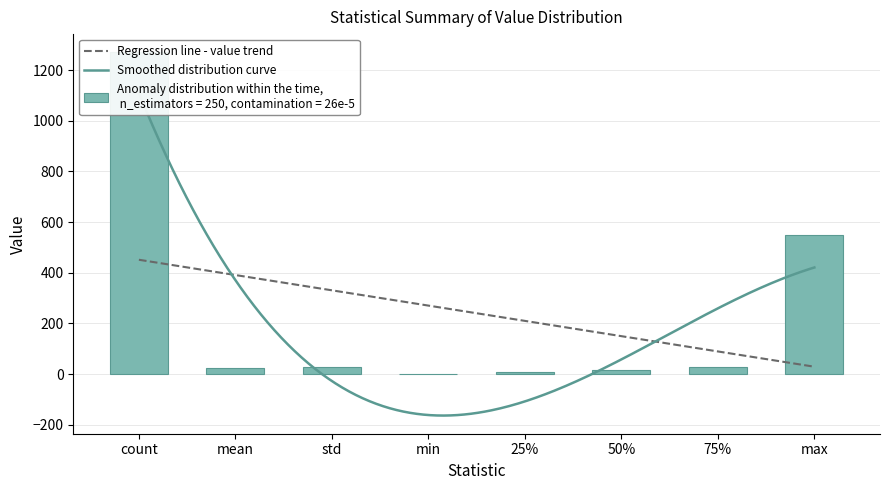

Between min and std, which is larger?

std